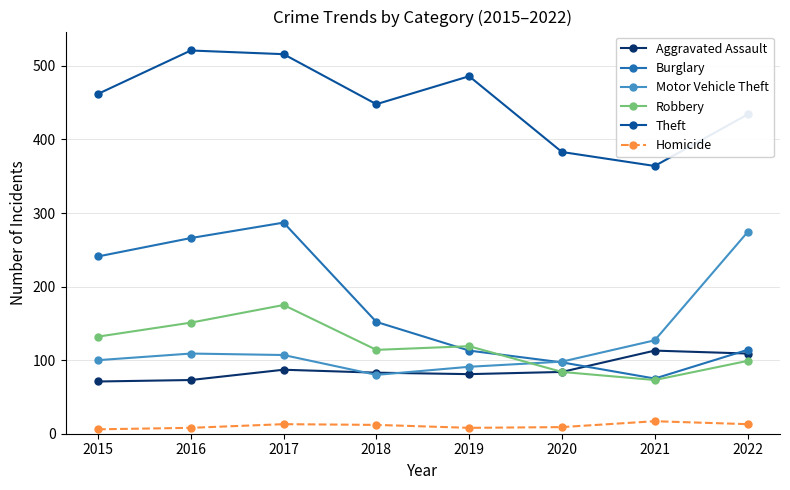

Where does the Motor Vehicle Theft series first go above 107?

2016